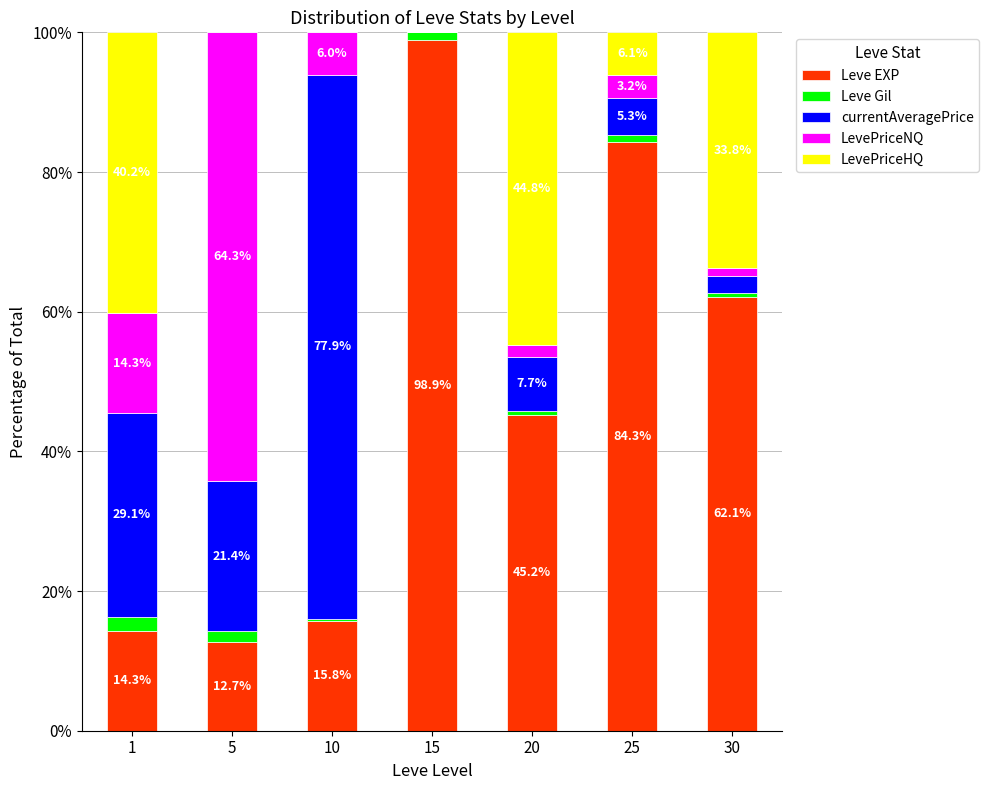

At which label does Leve EXP reach its peak?

15